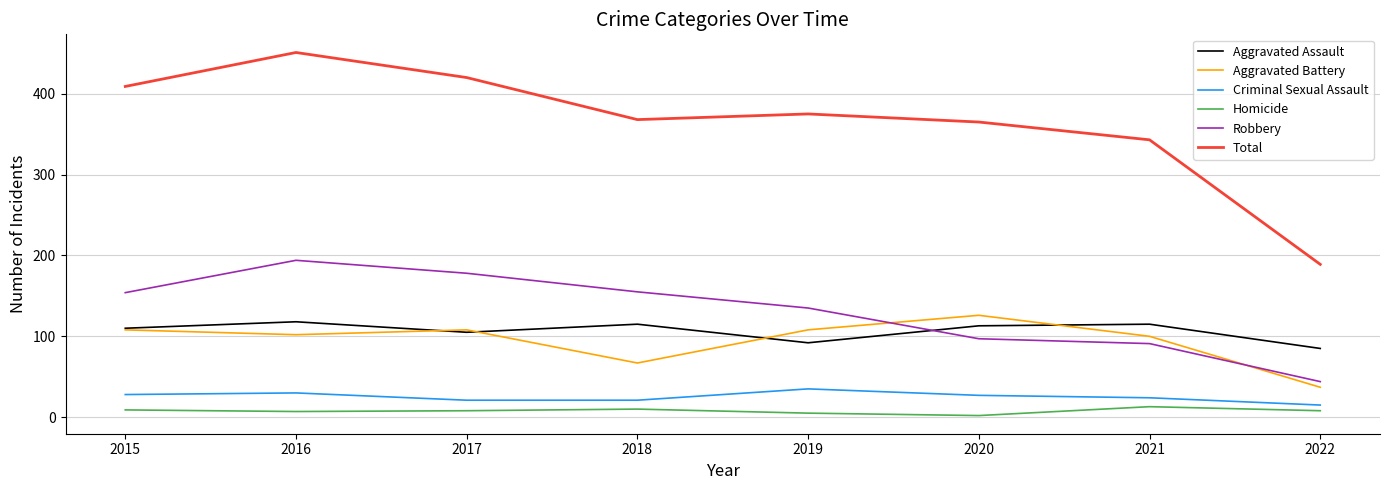

What is the difference between the highest and lowest values at 2021?

330